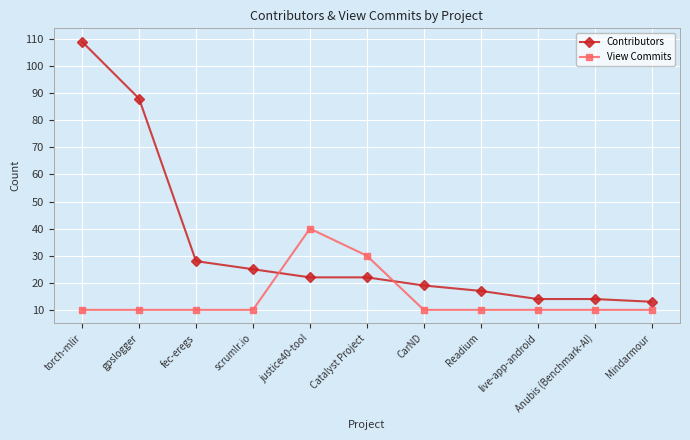

At which category is the sum across all series the highest?

torch-mlir